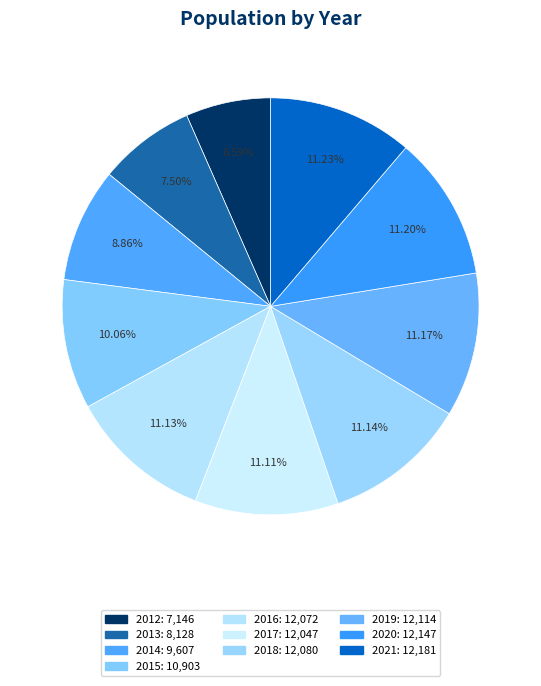

To the nearest percent, what is the difference between the largest and smallest slice percentages?

5%